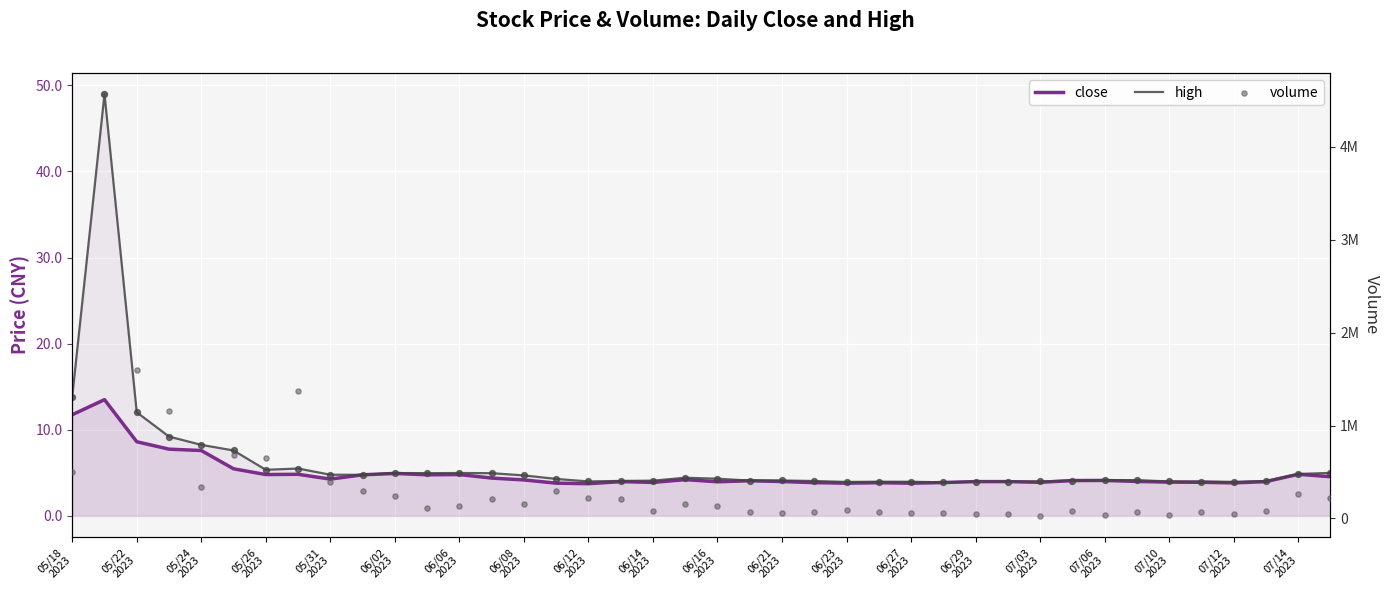

What is the total value across all series at 31?

82288.2